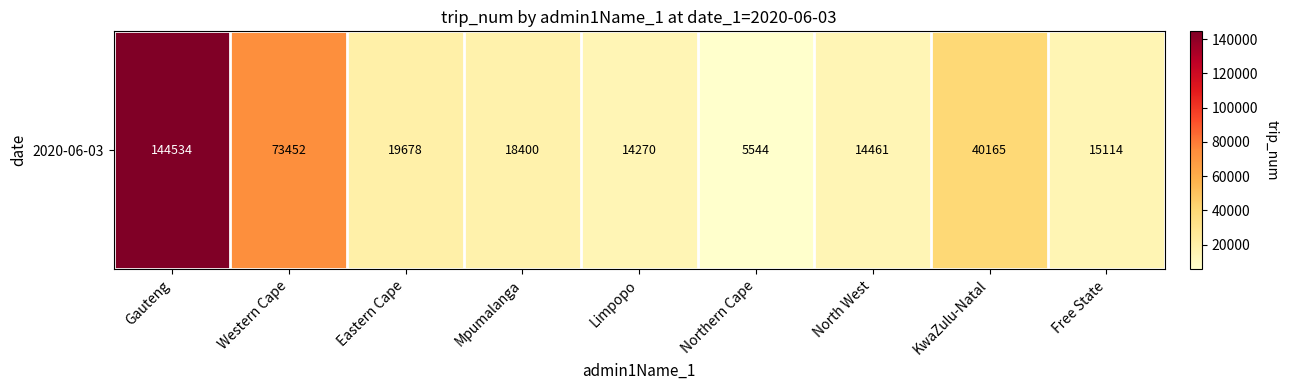

True or false: the data shows 14270 at Limpopo.

True